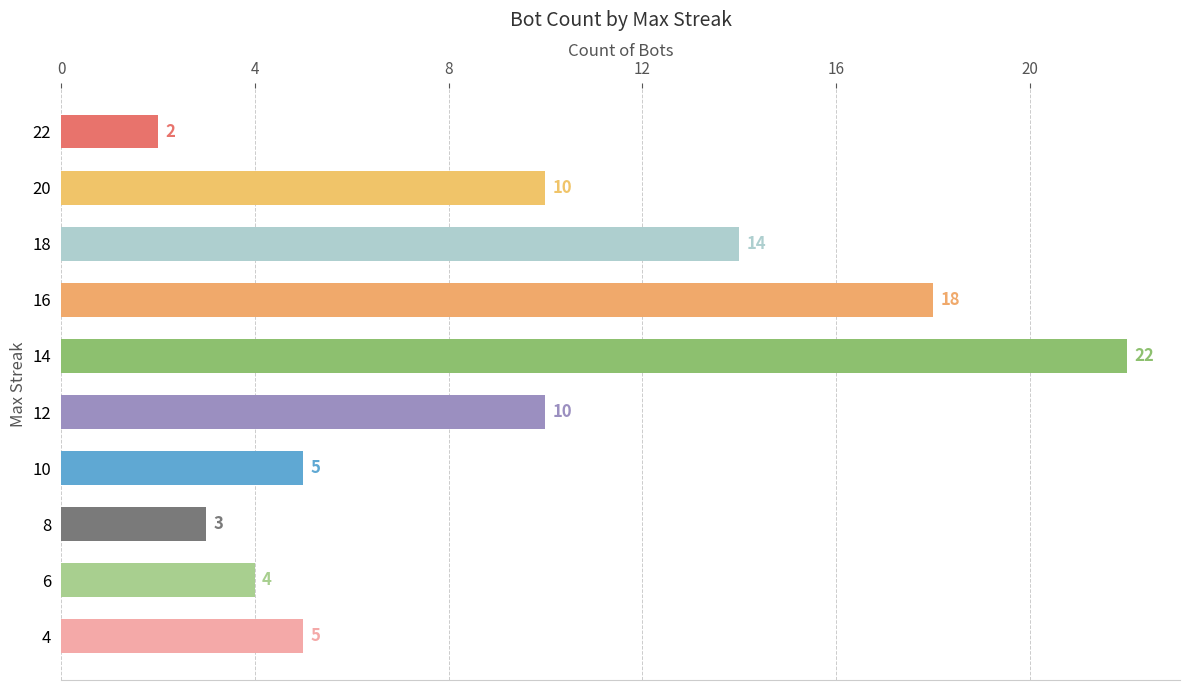

At which category does the chart reach its peak across all series?

14